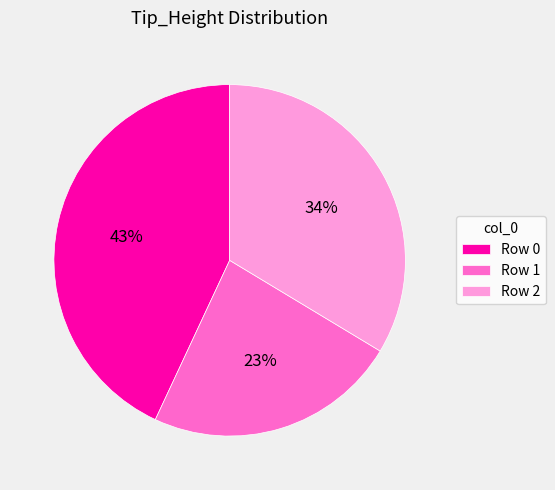

Approximately how many times larger is the value at Row 1 compared to Row 2?

0.7